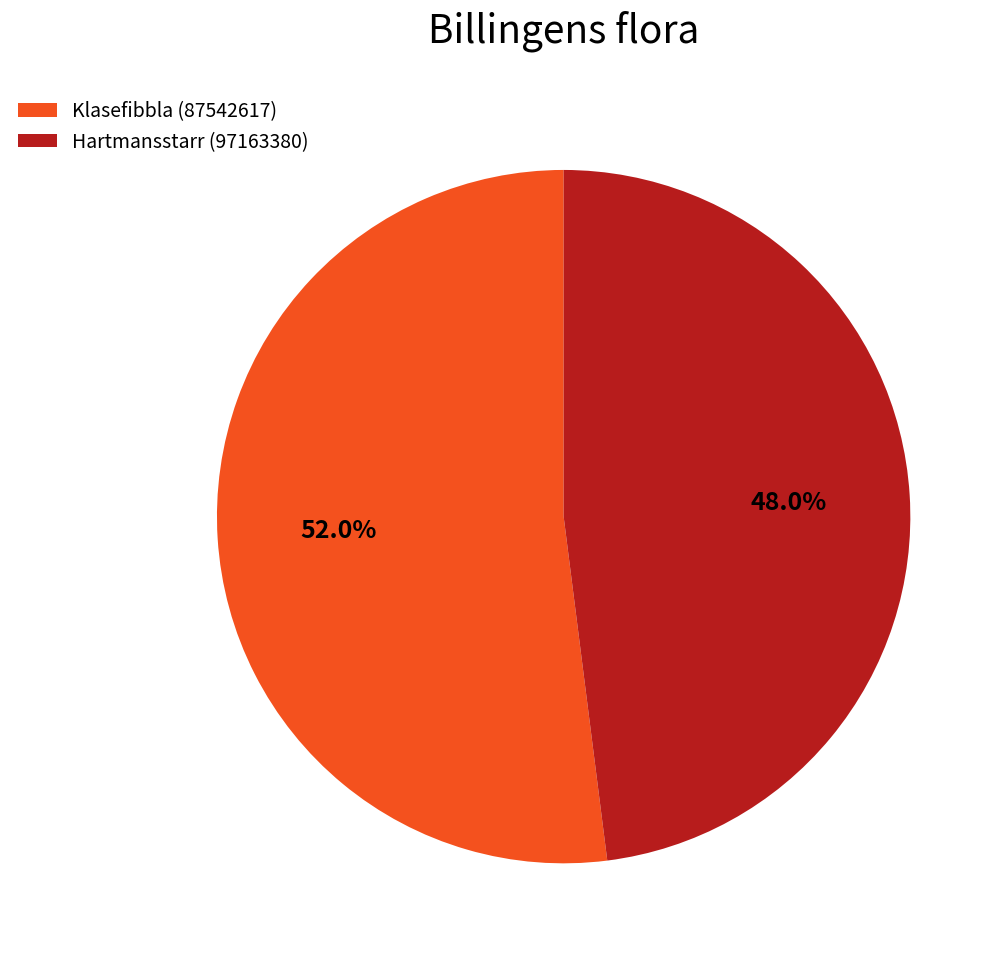

To the nearest percent, what percentage of the pie is Klasefibbla (87542617)?

52%